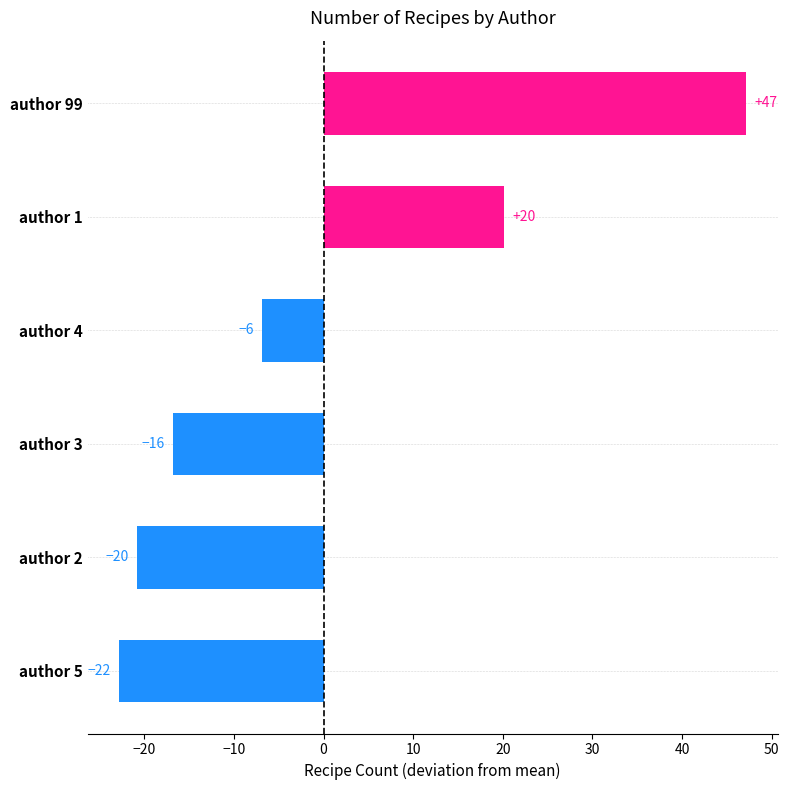

How many bars are there in total?

6